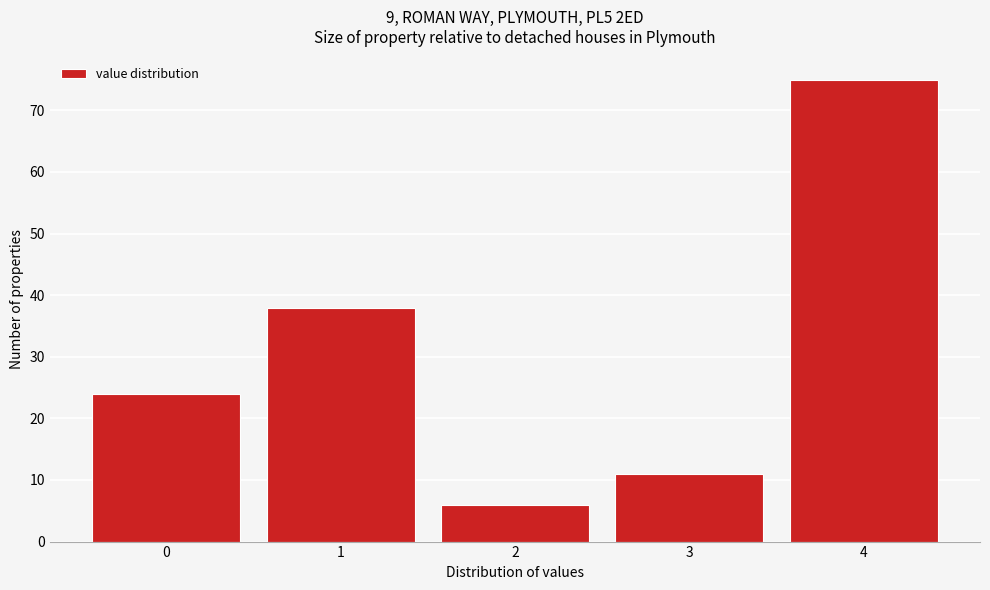

Reading right to left, extract all data points from this chart.

4=75	3=11	2=6	1=38	0=24